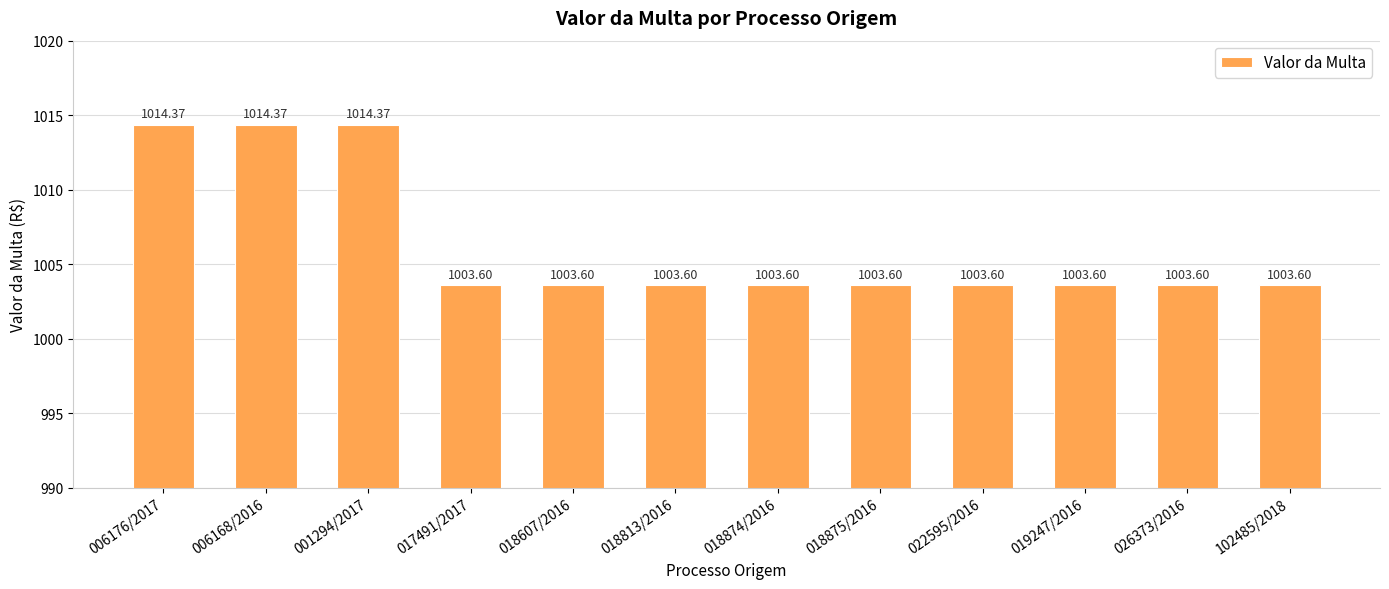

Reading left to right, extract all data points from this chart.

006176/2017=1014.4	006168/2016=1014.4	001294/2017=1014.4	017491/2017=1003.6	018607/2016=1003.6	018813/2016=1003.6	018874/2016=1003.6	018875/2016=1003.6	022595/2016=1003.6	019247/2016=1003.6	026373/2016=1003.6	102485/2018=1003.6